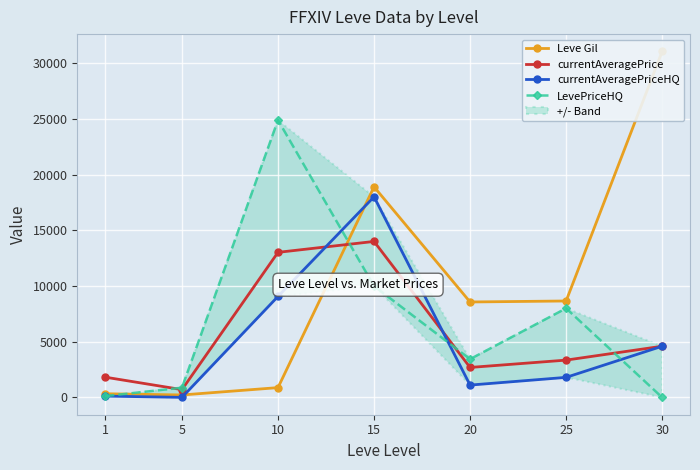

At how many categories does at least one series exceed 296?

7